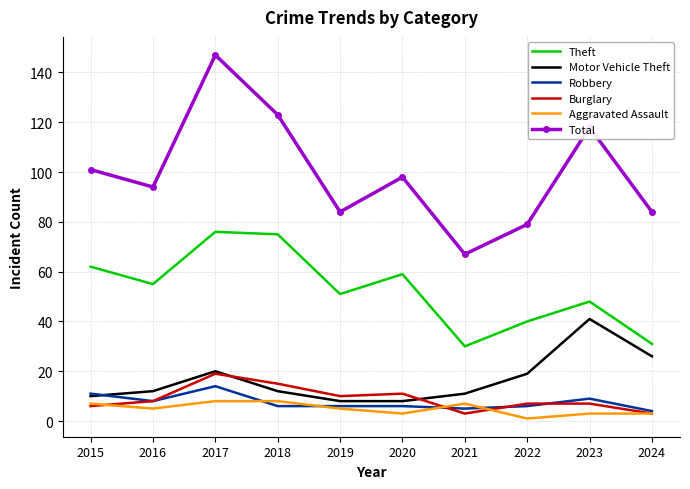

What are all the series names shown in the legend?

Theft, Motor Vehicle Theft, Robbery, Burglary, Aggravated Assault, Total